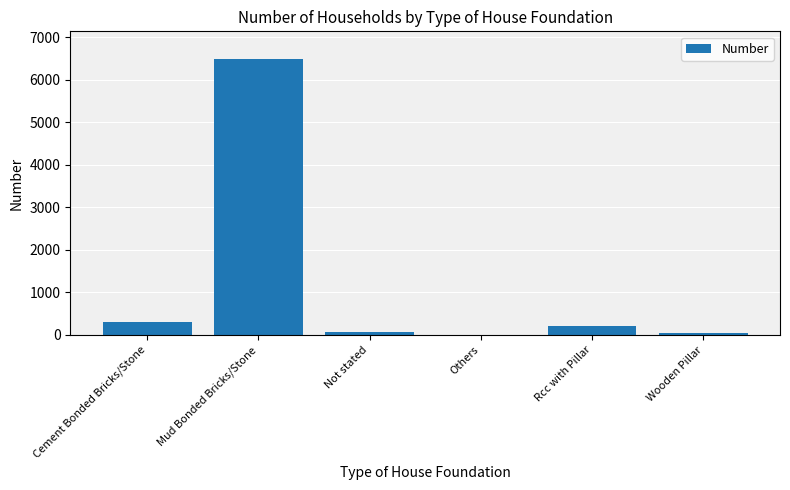

Reading left to right, extract all data points from this chart.

Cement Bonded Bricks/Stone=310	Mud Bonded Bricks/Stone=6489	Not stated=78	Others=2	Rcc with Pillar=214	Wooden Pillar=40